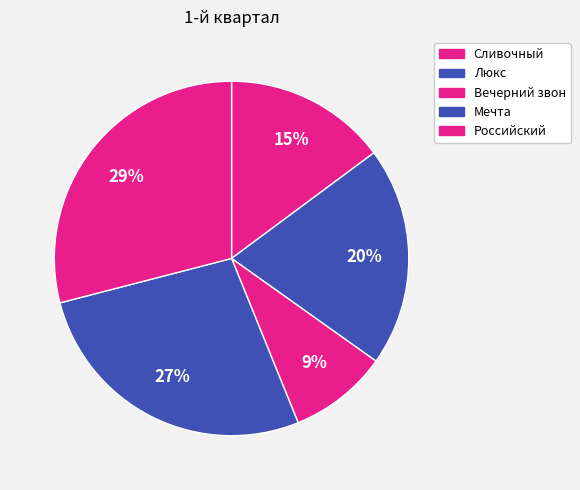

Is there any slice that represents more than half of the pie?

No